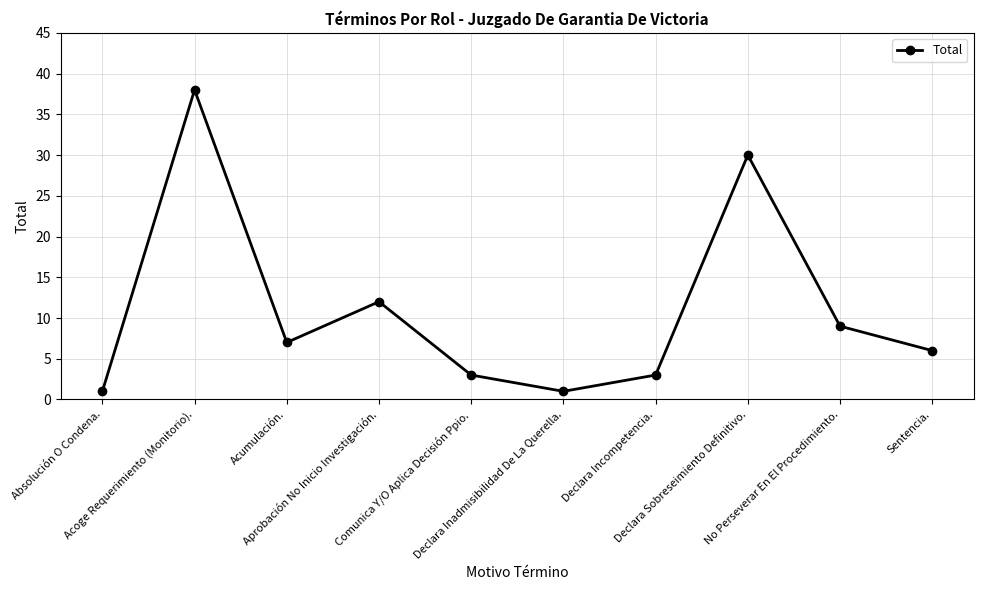

What is the sum of all values?

110